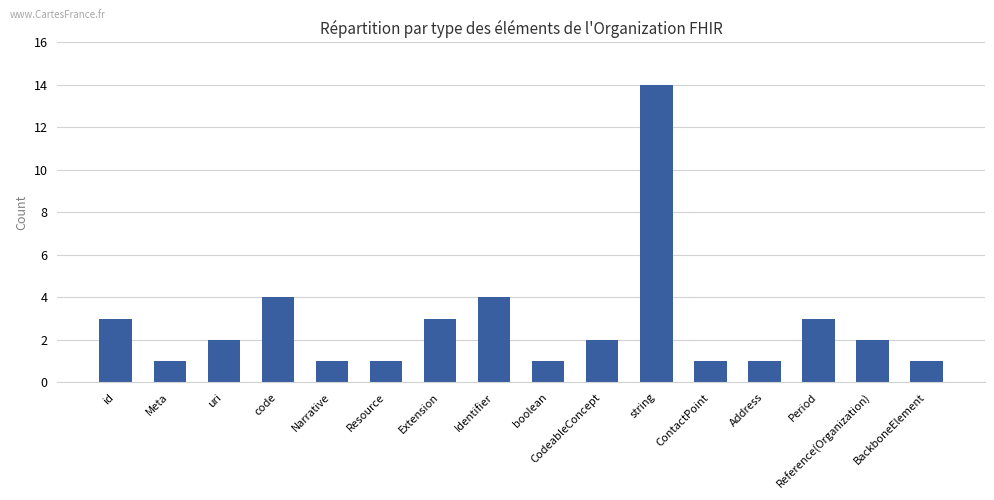

True or false: the data shows 5 at Identifier.

False